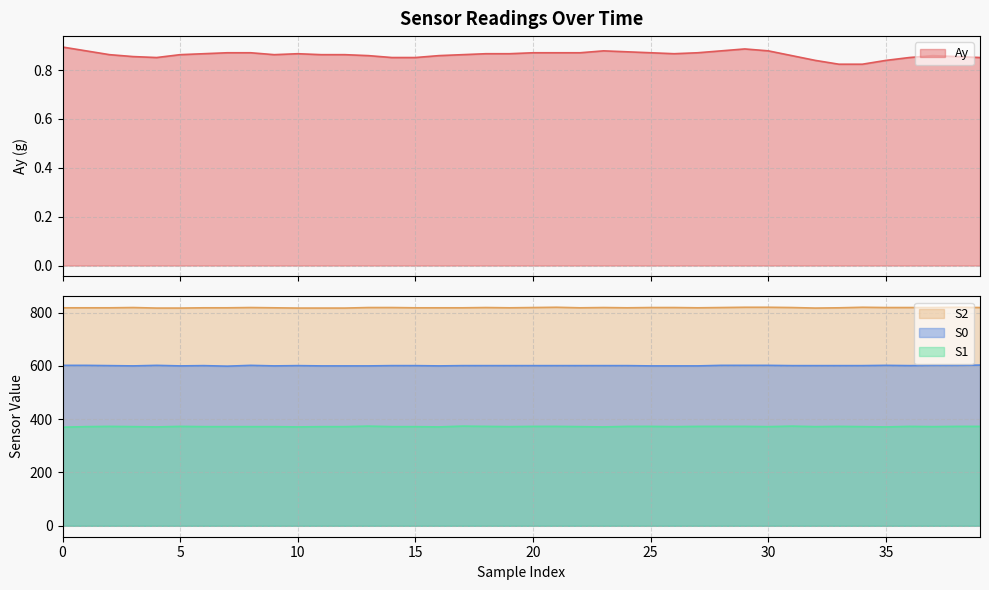

The value of S2 at 22 is 818.0. True or false?

True